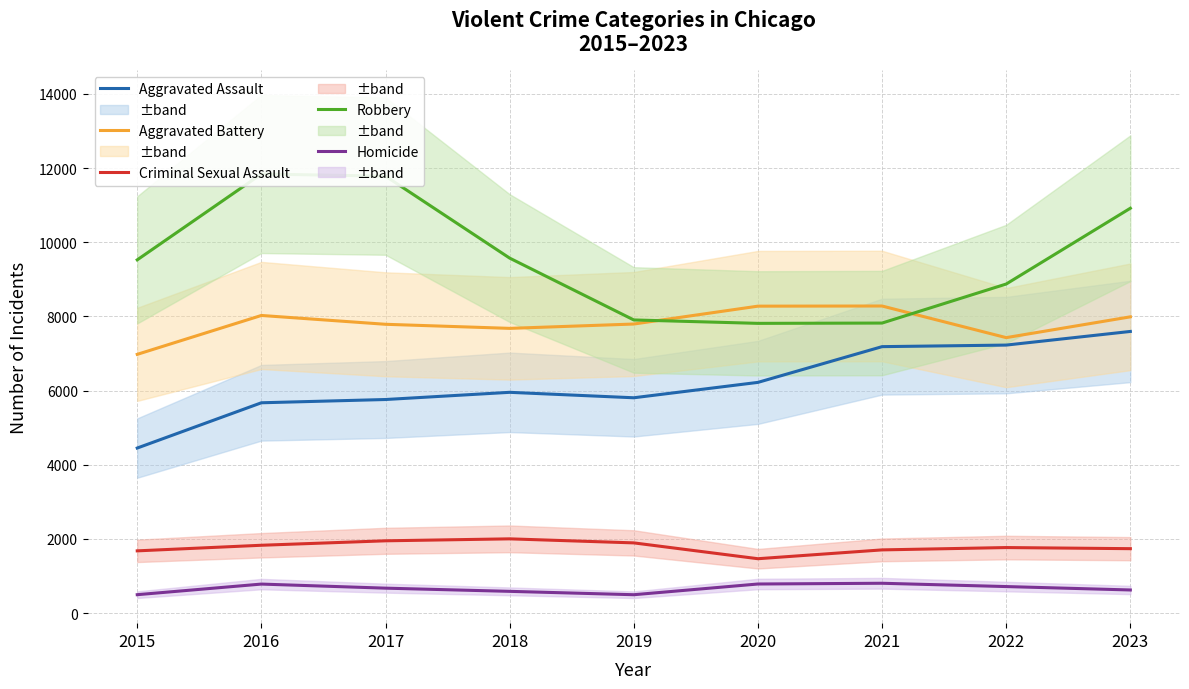

At which label does Aggravated Battery reach its peak?

2021